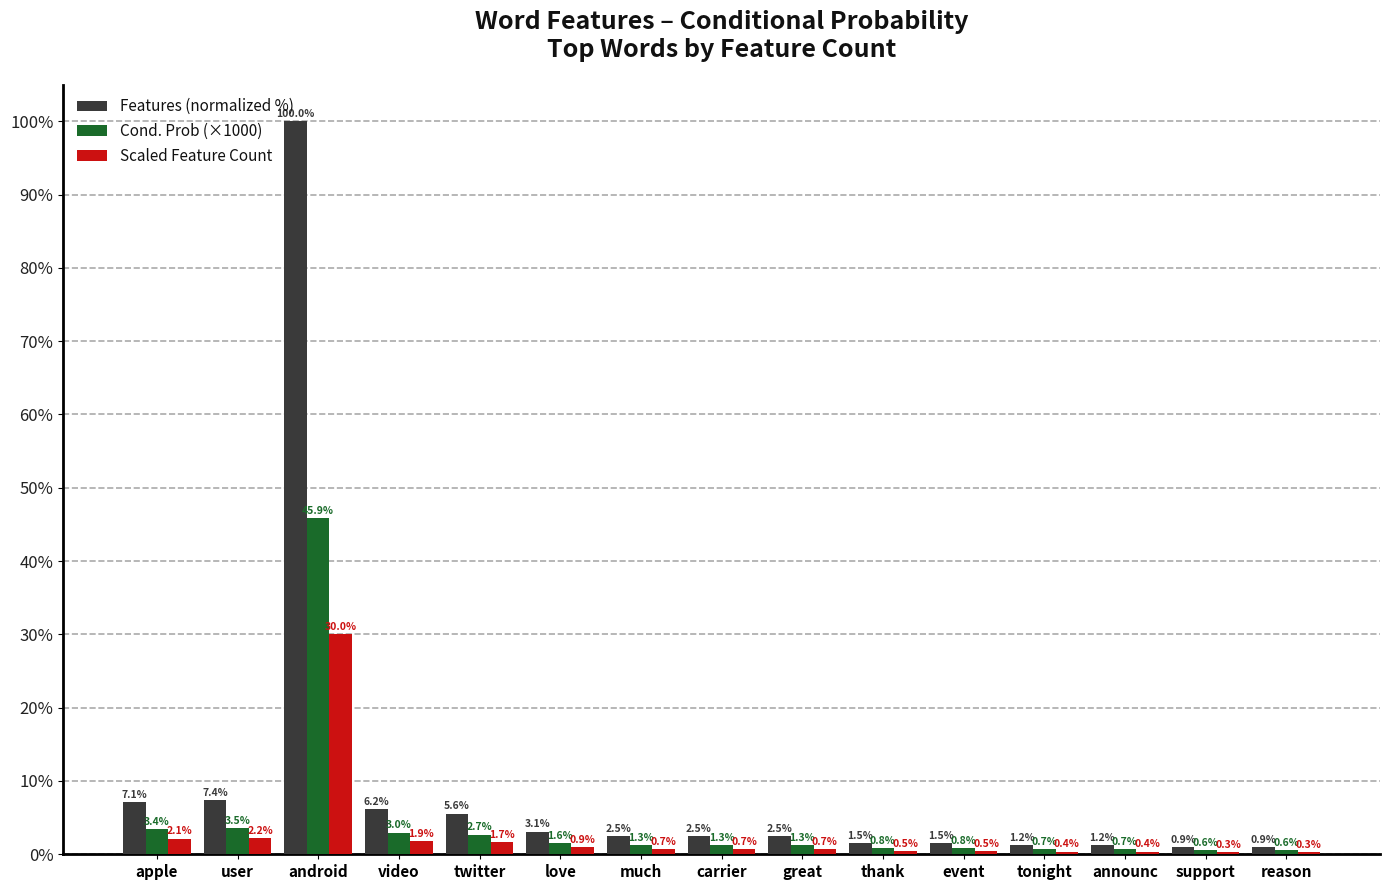

At which label does Features (normalized %) first exceed 2?

apple